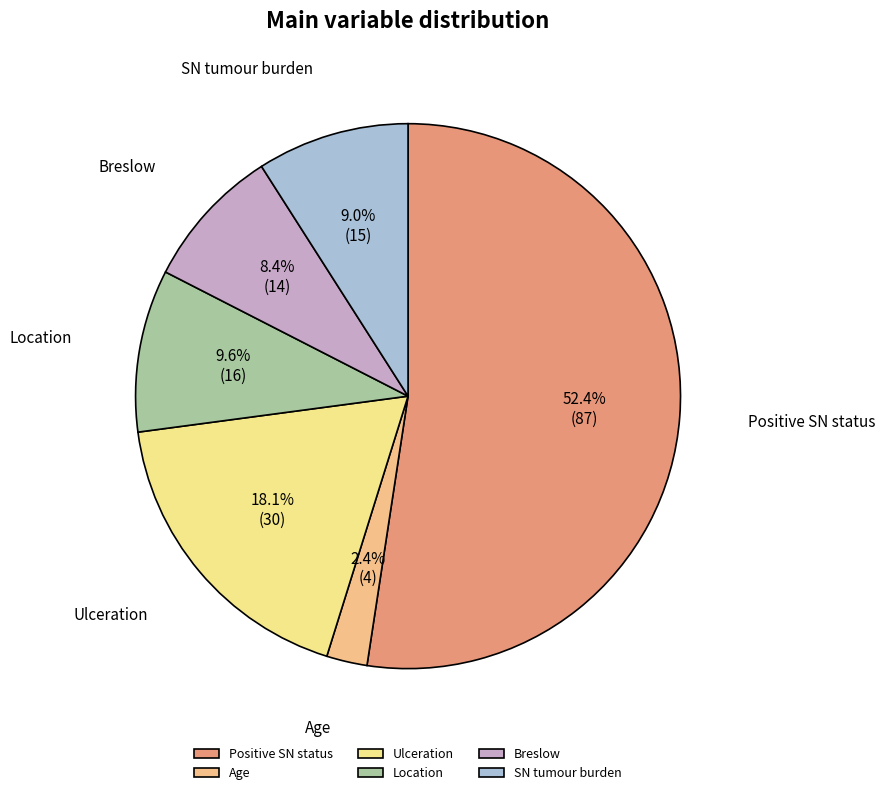

To the nearest percent, what is the difference between the largest and smallest slice percentages?

50%